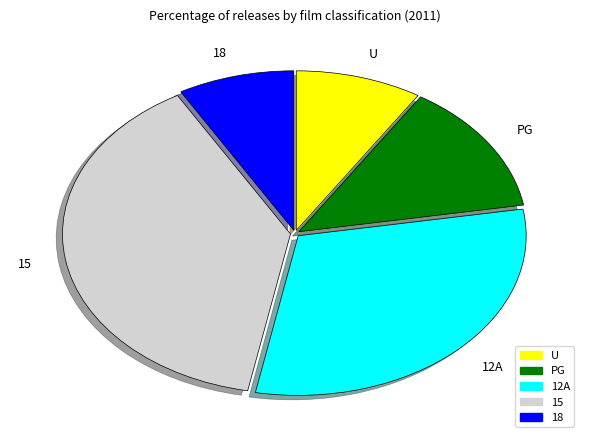

What is the ratio of the value at 15 to the value at PG?

2.9